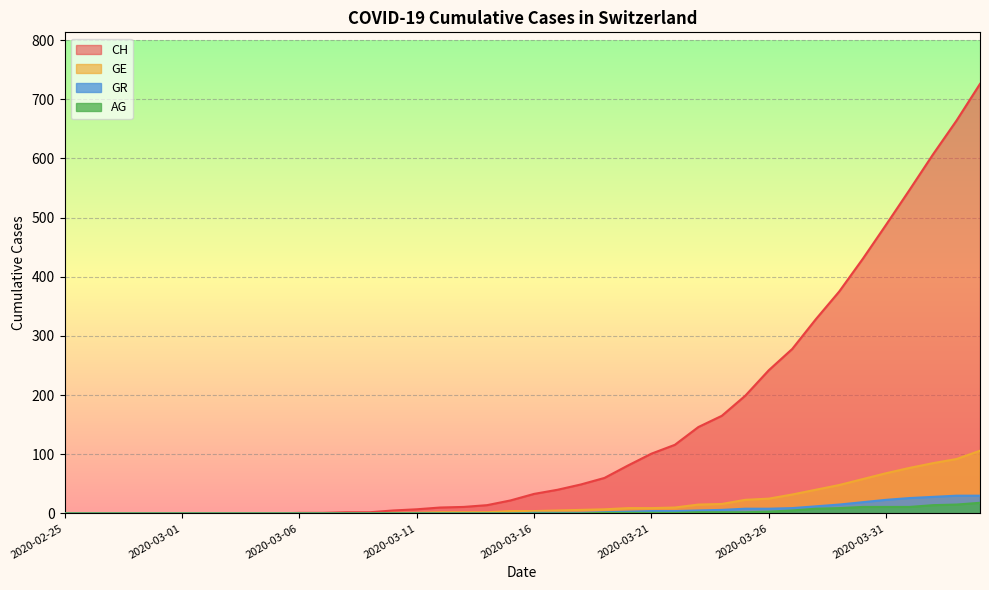

What are all the series names shown in the legend?

CH, GE, GR, AG